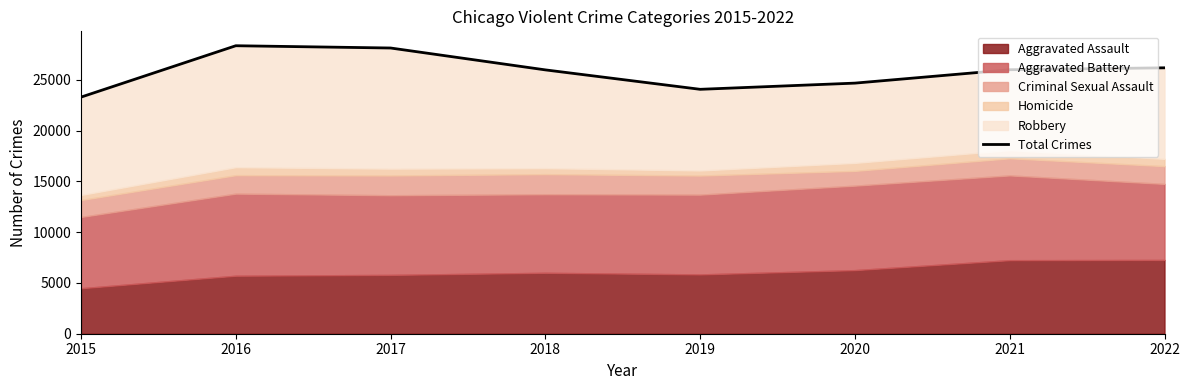

What is the sum of the values at 2022 and 2018?

52168